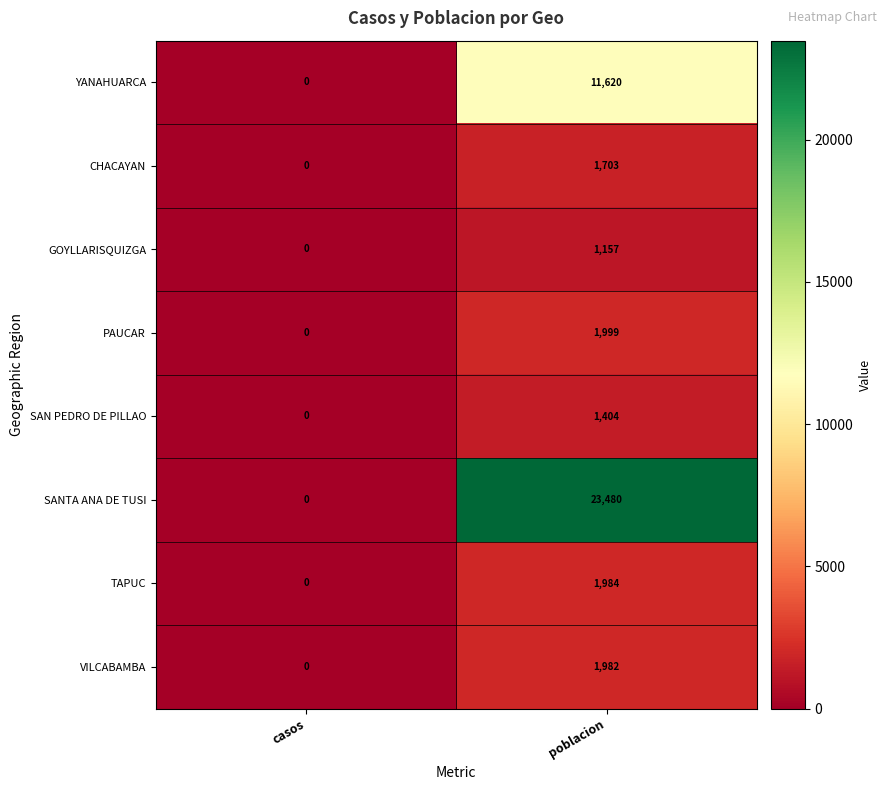

Which series changed the most between casos and poblacion?

SANTA ANA DE TUSI